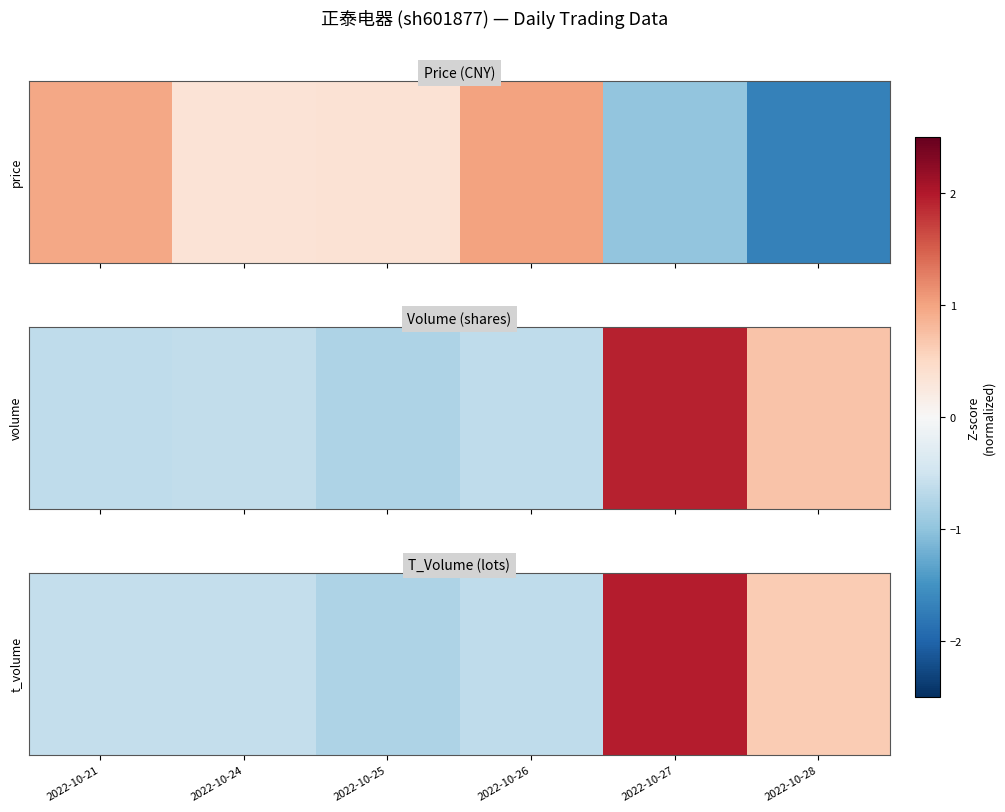

Reading left to right, what are all the values shown in this chart?

2022-10-21=-0.6	2022-10-24=-0.6	2022-10-25=-0.8	2022-10-26=-0.6	2022-10-27=2.0	2022-10-28=0.6